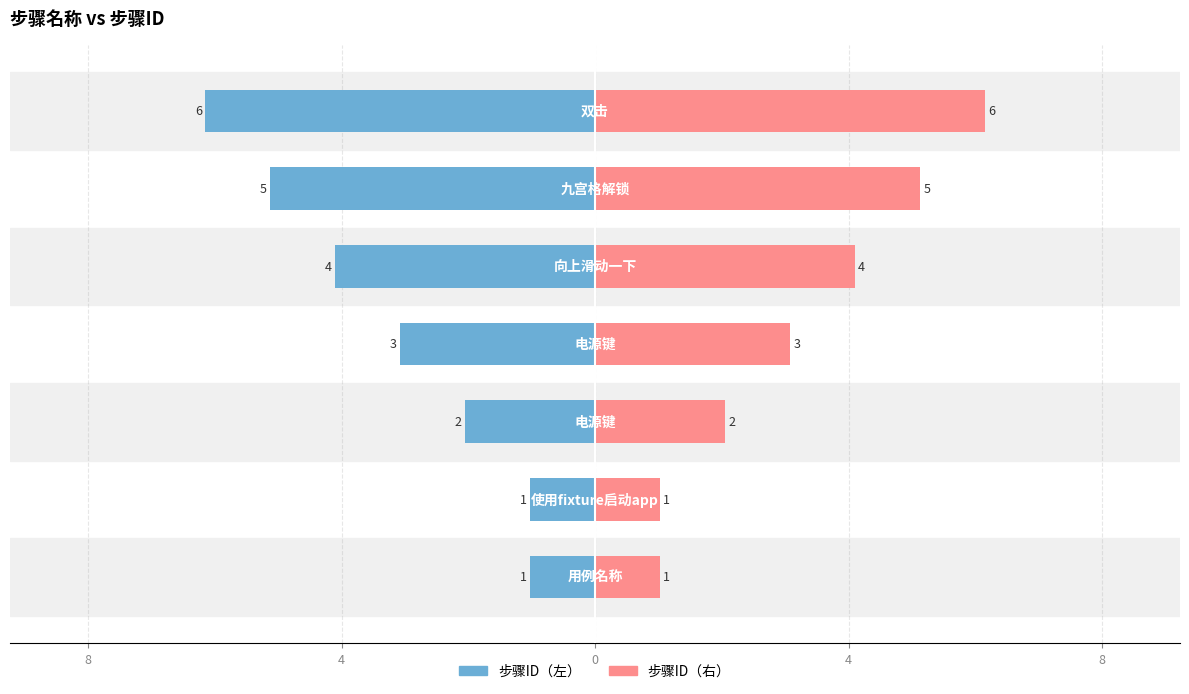

At how many categories does at least one series exceed -3?

7